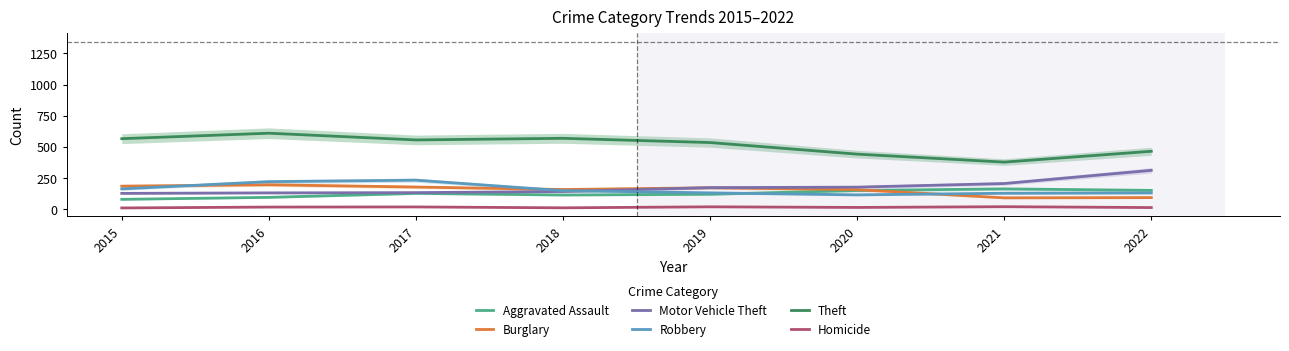

After their last crossing, which series has the higher values: Aggravated Assault or Robbery?

Aggravated Assault